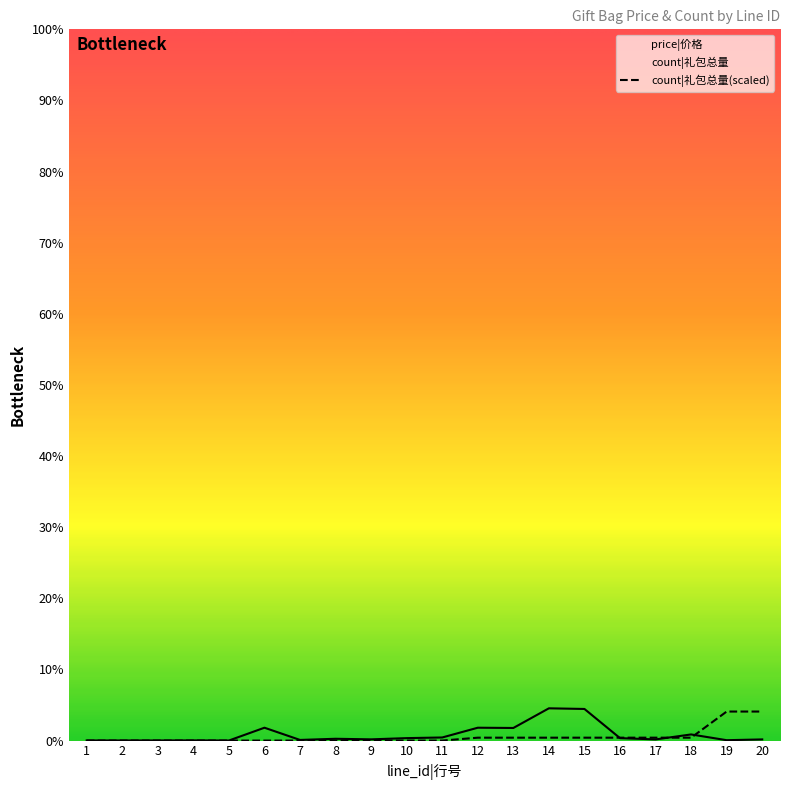

How many data points in price are above 2800?

9